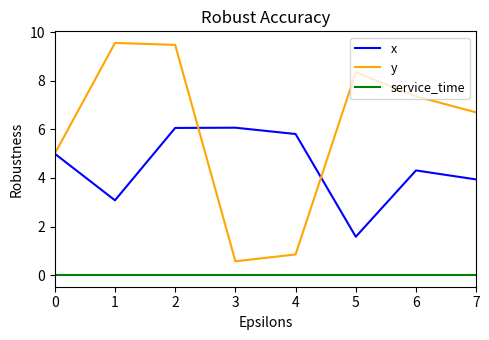

Is it true that x equals 2.2 at 1?

False